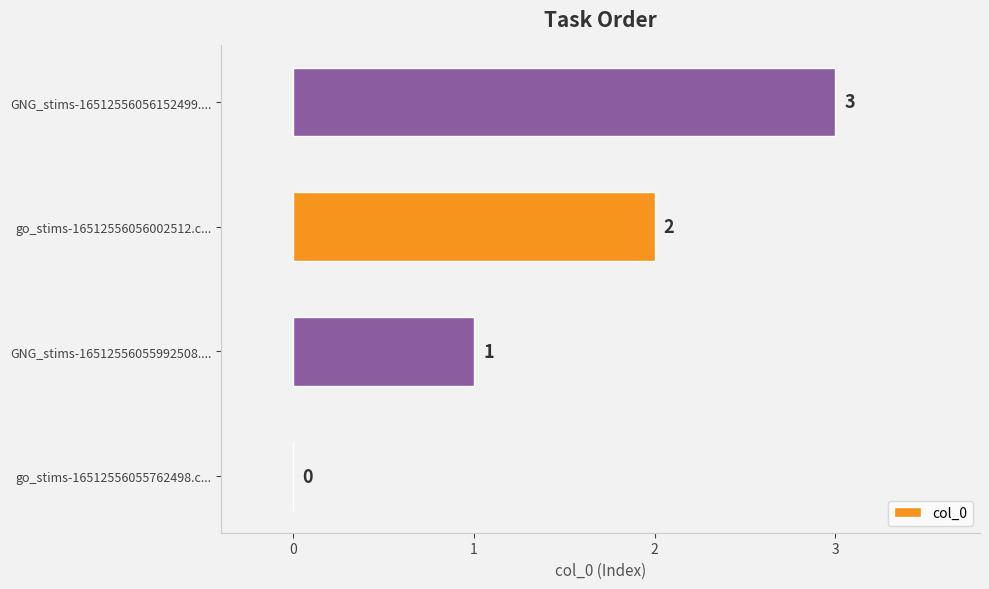

True or false: the data shows 1 at go_stims-16512556056002512.c....

False